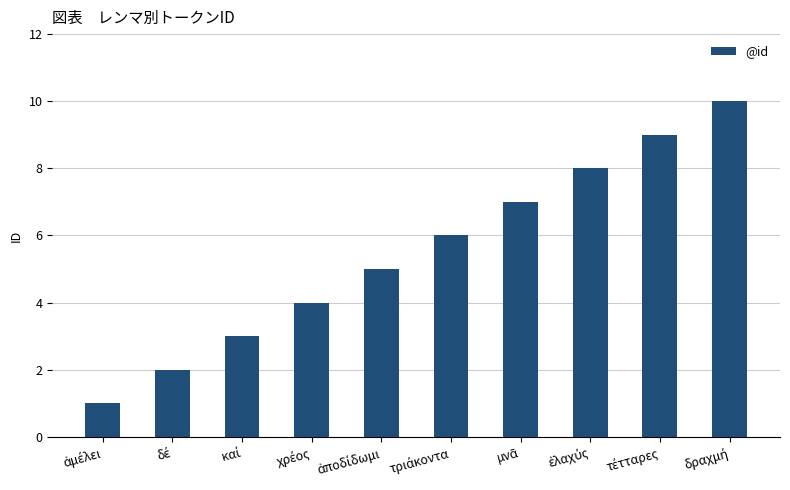

What is the difference between the maximum and minimum values?

9